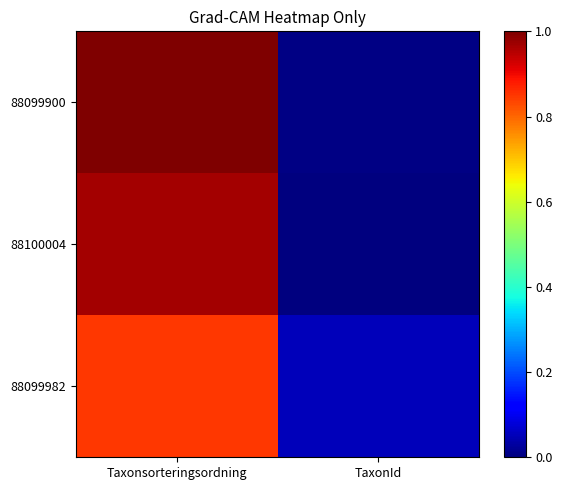

Rank the series by their average value, from lowest to highest.

88099982, 88100004, 88099900